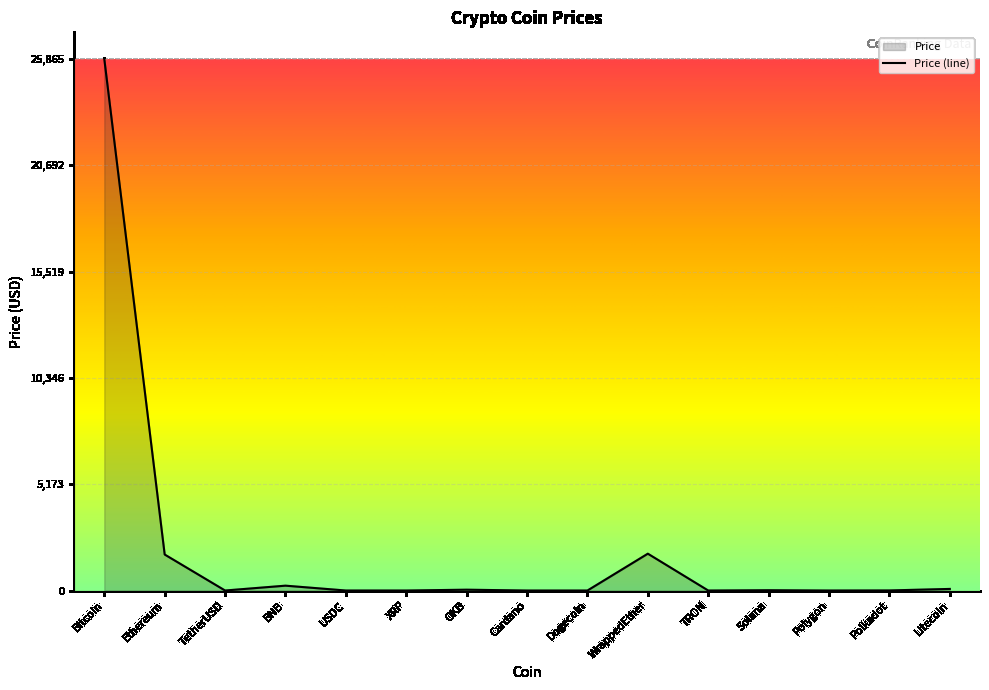

Reading left to right, what are all the values shown in this chart?

25865.0	1751.8	1.0	236.4	1.0	0.5	40.4	0.3	0.1	1792.4	0.1	15.4	0.6	4.5	78.0